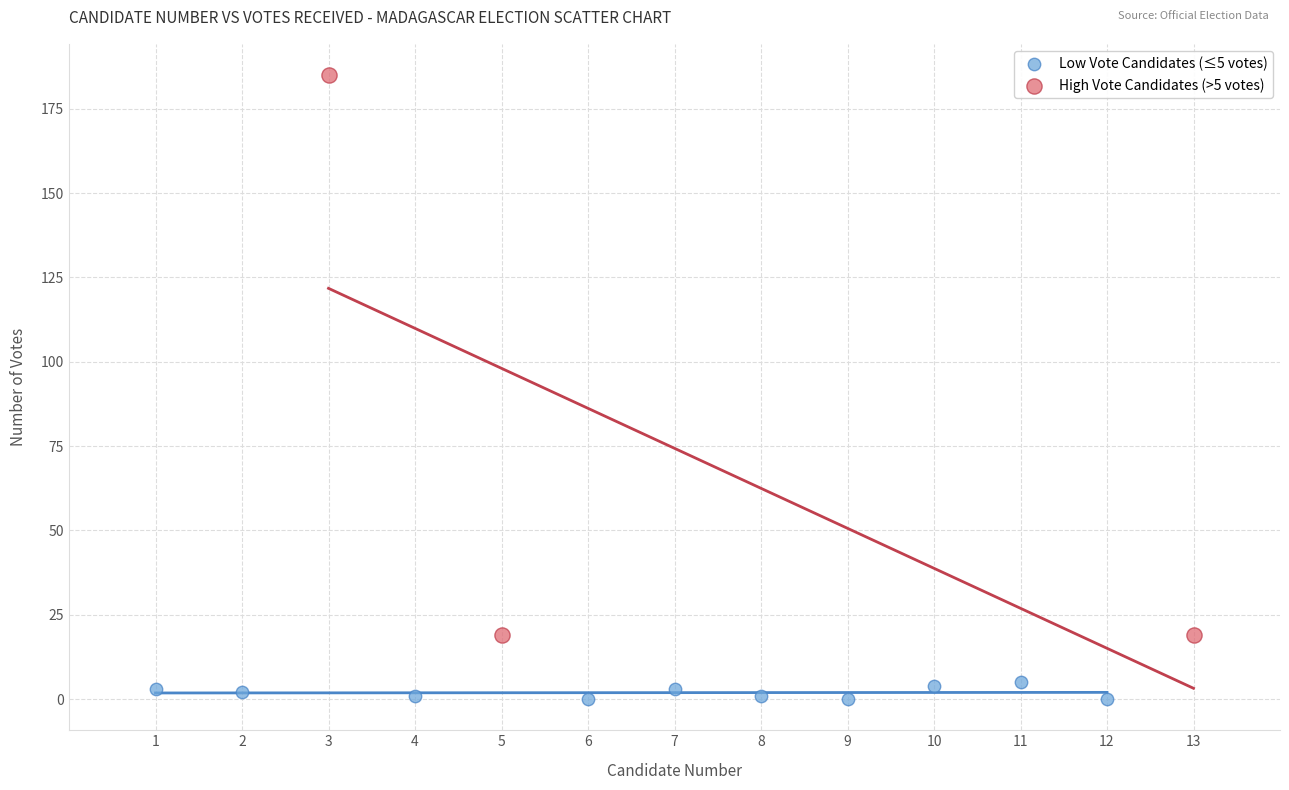

Which series reaches the maximum Y coordinate?

High Vote Candidates (>5 votes)